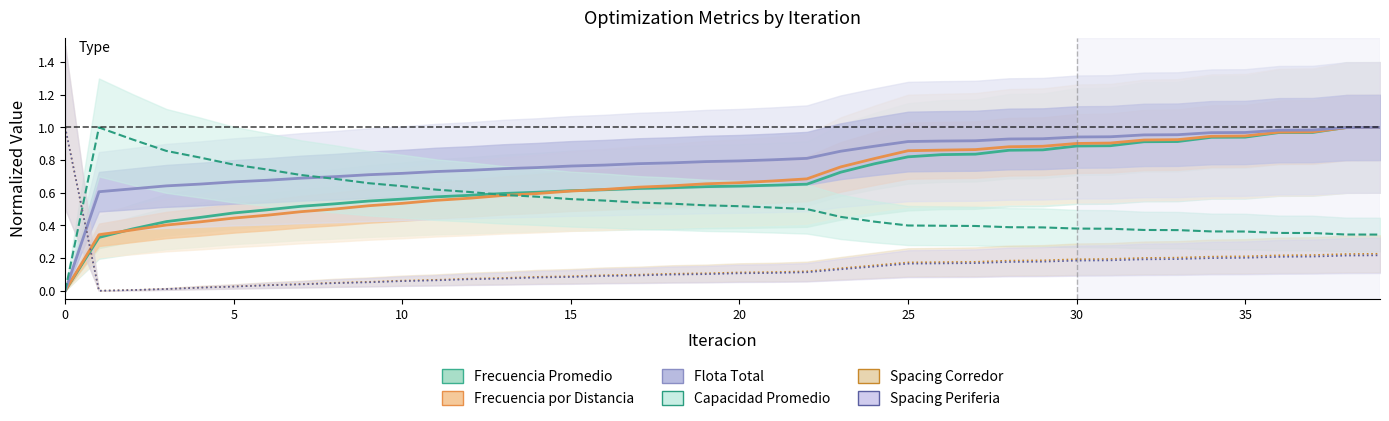

At how many categories does at least one series exceed 0?

40